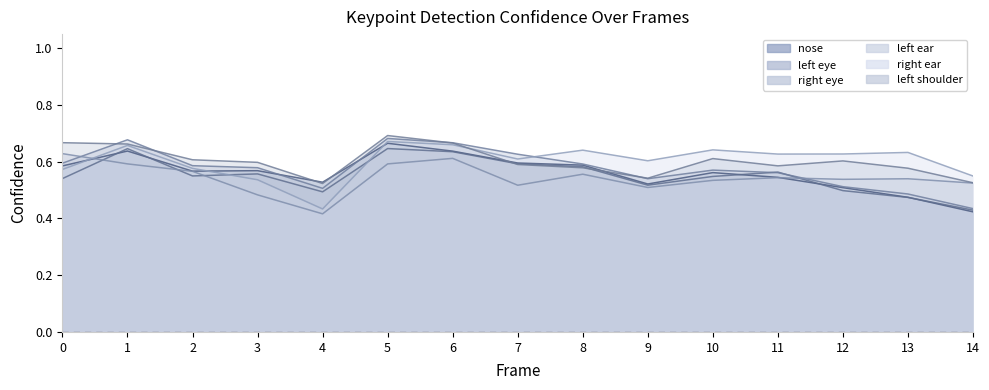

Which has a higher value, 3 or 11?

3